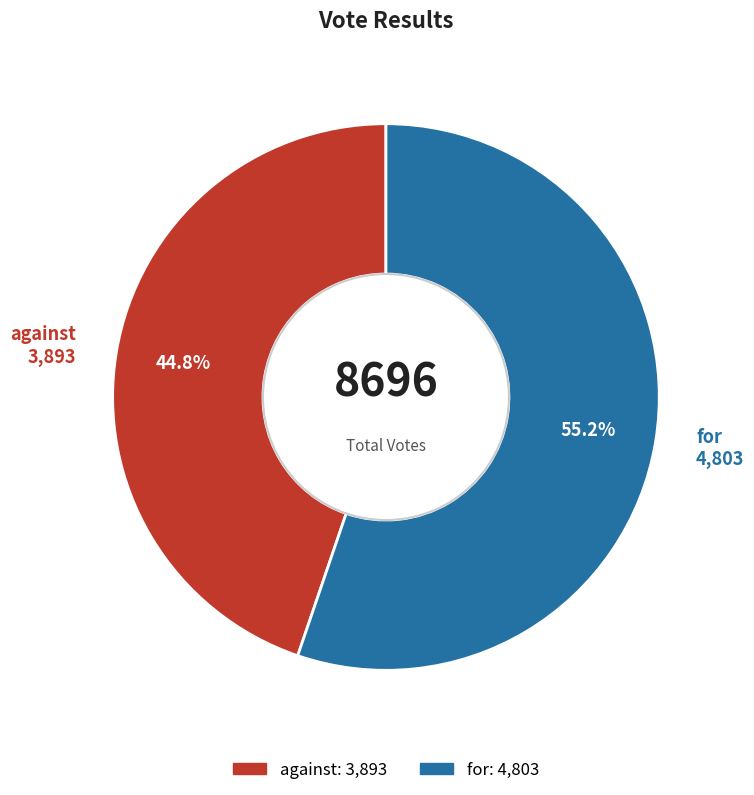

How much of the chart is everything except for?

44.8%